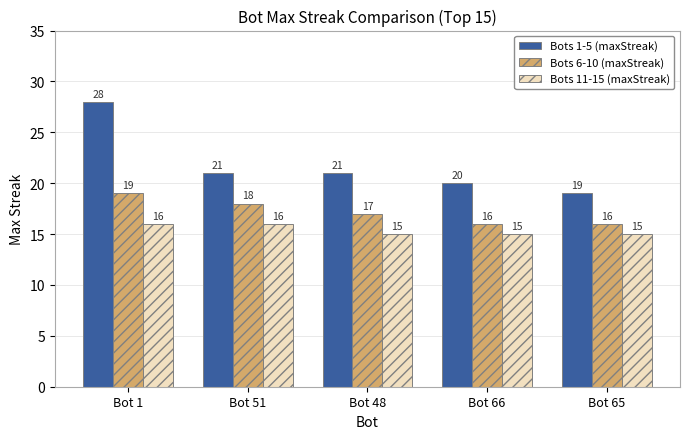

At which label does Bots 1-5 (maxStreak) first exceed 21?

Bot 1